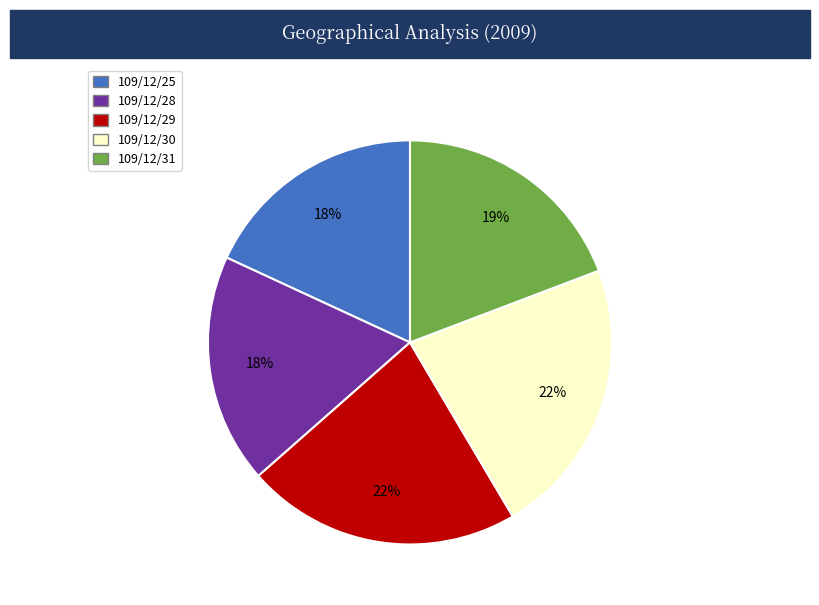

What percentage is the 109/12/25 slice, to the nearest percent?

18%